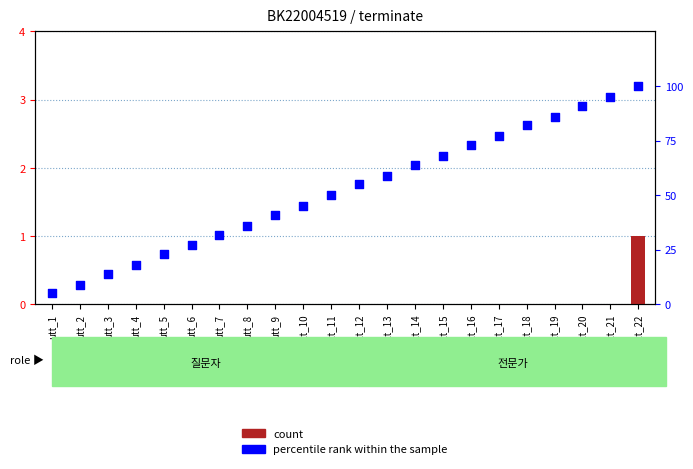

Which series has the widest spread of Y values?

percentile rank within the sample